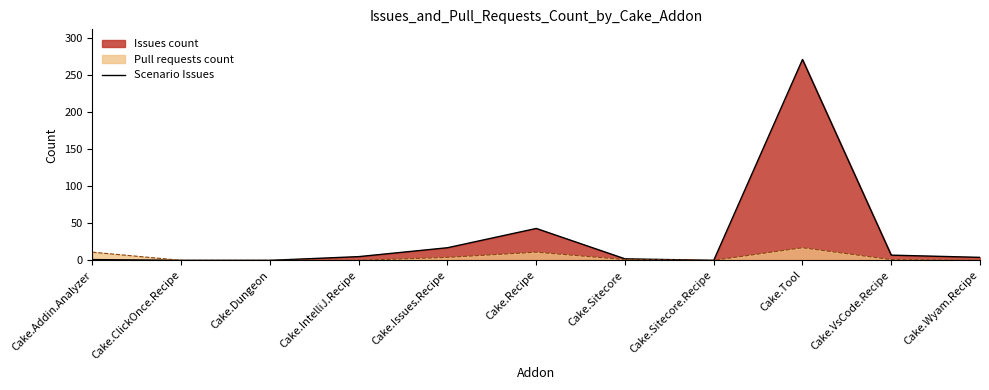

Where does the data first go above 4?

Cake.IntelliJ.Recipe